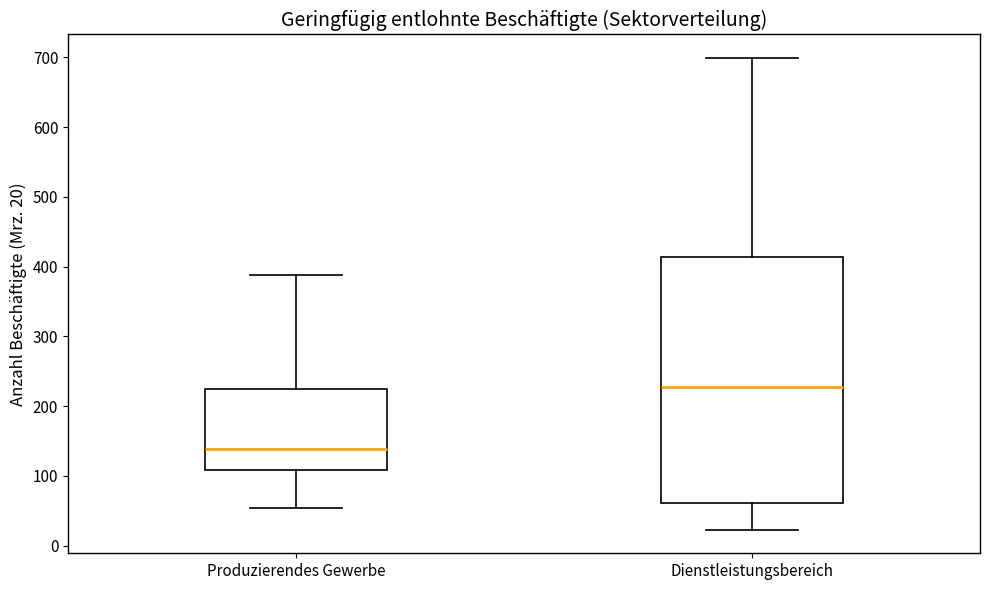

Reading left to right, read every box against the y-axis: the position of its median line, the range the box covers, and the ends of its whiskers. The values are not printed on the chart, so give them approximately, as read against the axis.

Produzierendes Gewerbe: median 140, box 110 to 230, whiskers 50 to 390
Dienstleistungsbereich: median 230, box 60 to 410, whiskers 20 to 700